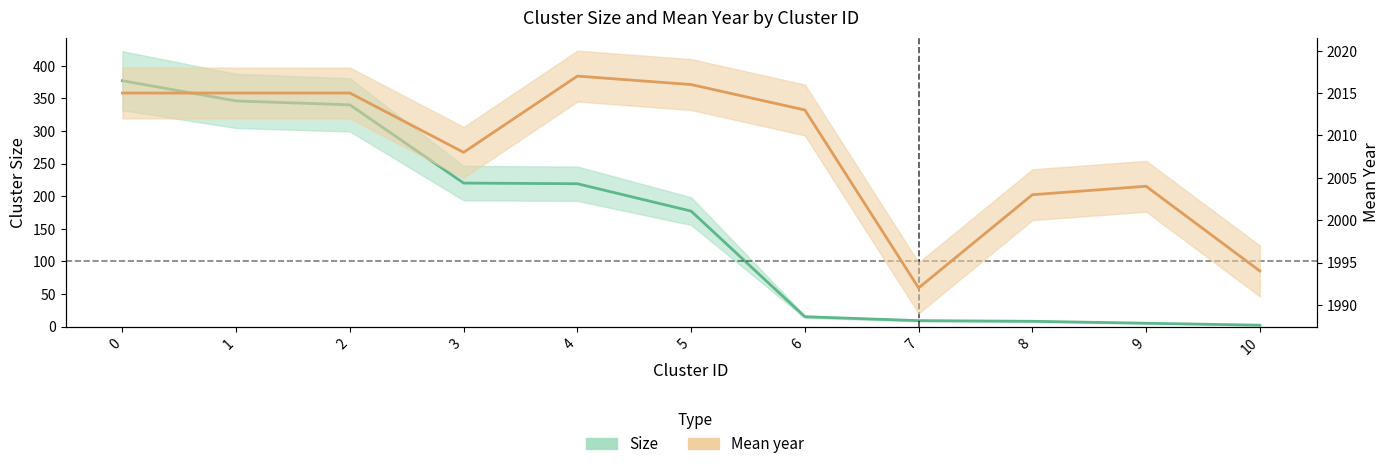

The value of Mean year at 1 is 991. True or false?

False